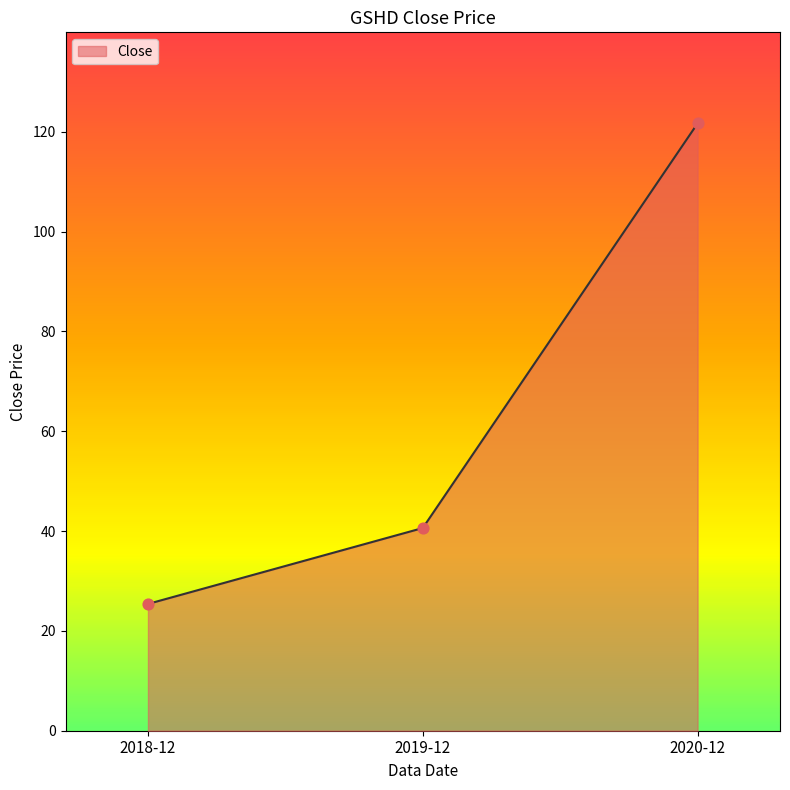

What is the change in value from 2018-12 to 2020-12?

+96.3